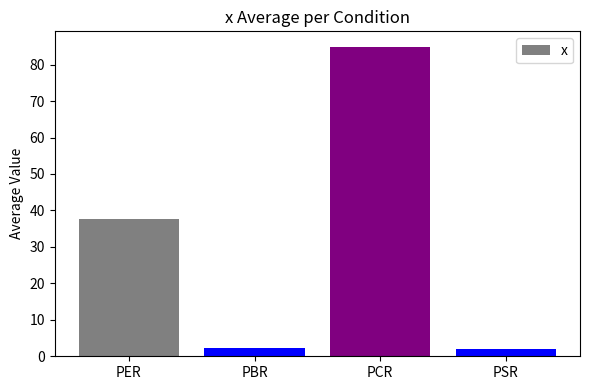

What is the change in value from PBR to PSR?

-0.4